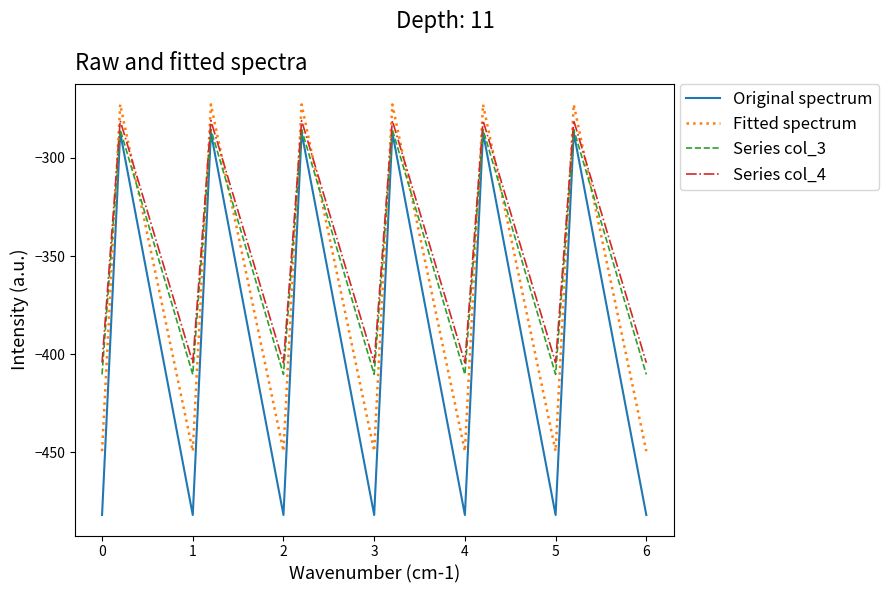

True or false: Series col_4 and Fitted spectrum intersect in this chart.

True